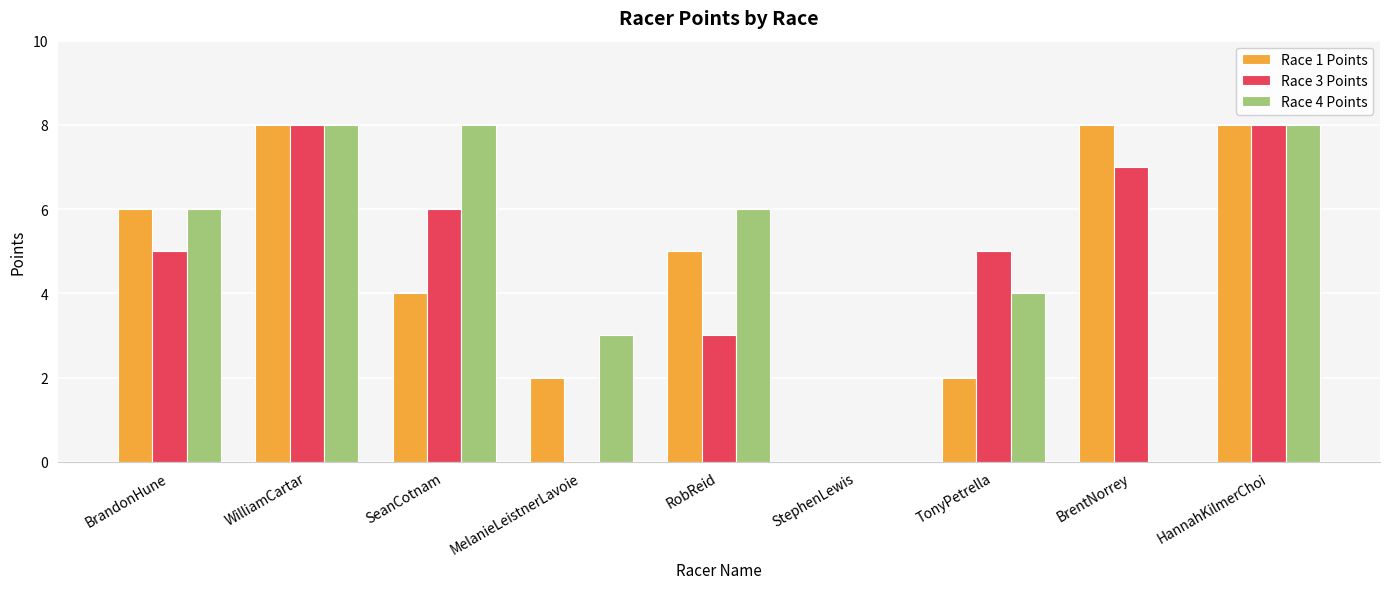

What is the sum of the Race 3 Points values at HannahKilmerChoi and BrentNorrey?

15